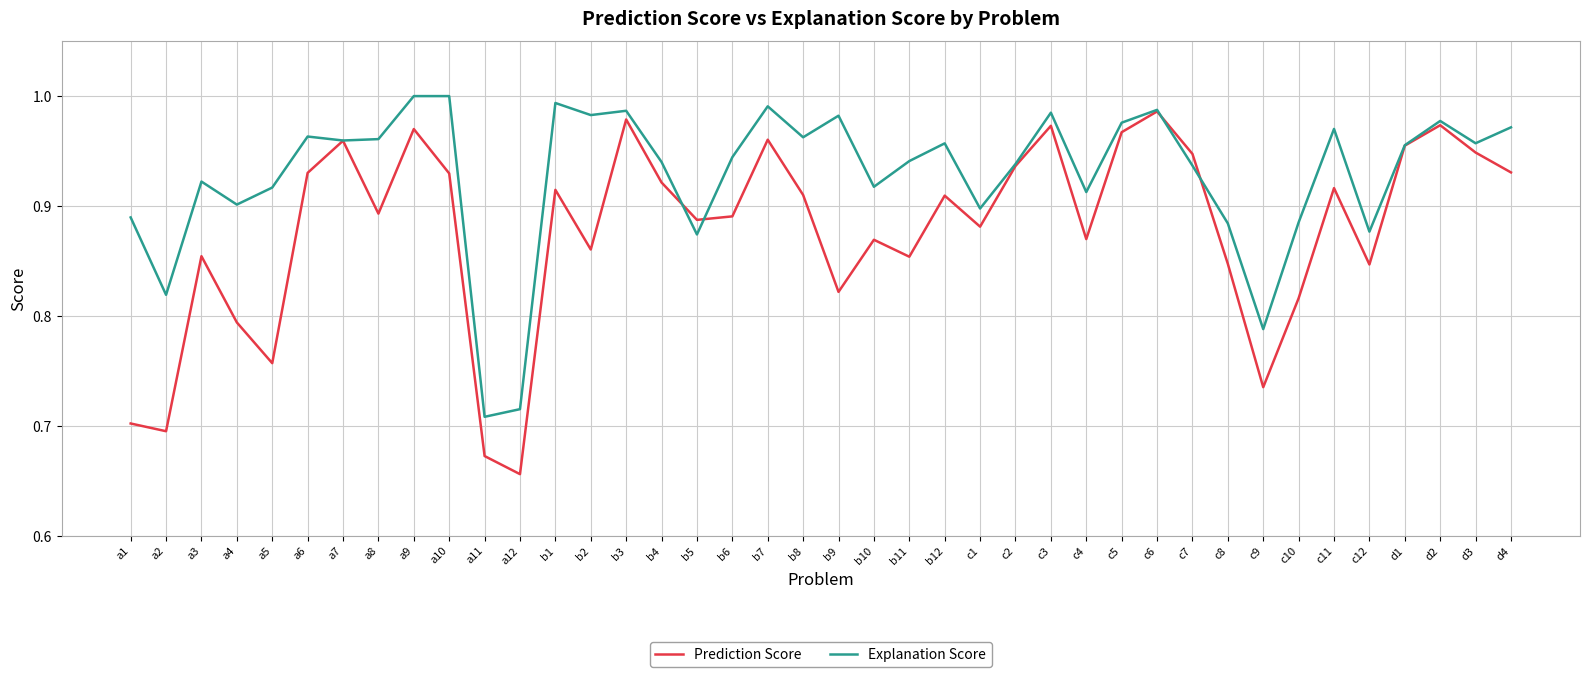

What position from the left is d2?

38